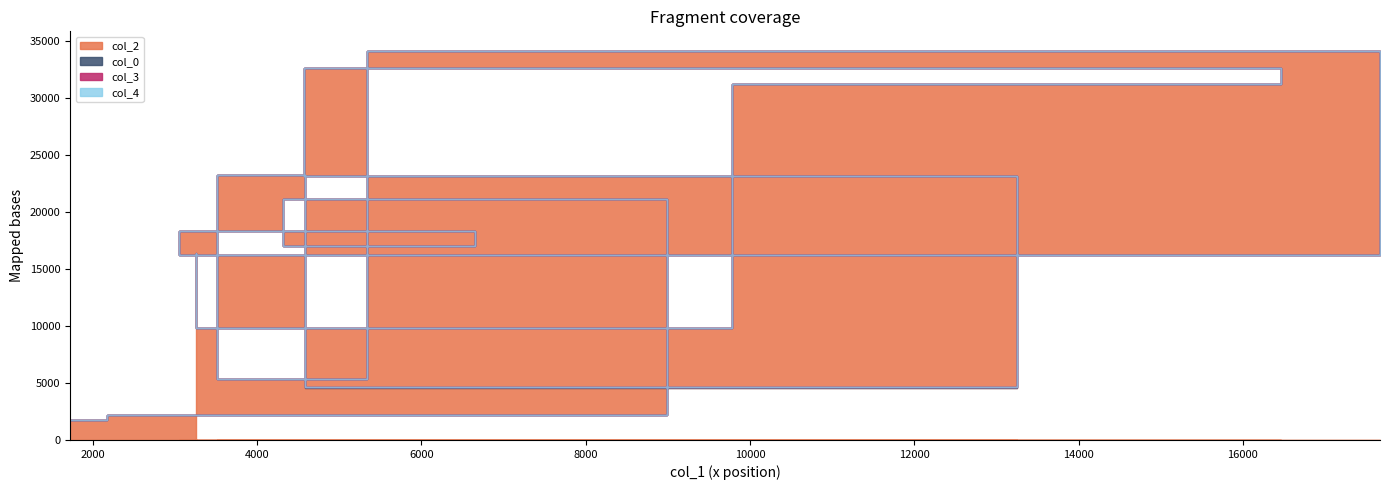

True or false: col_4 and col_0 intersect in this chart.

False